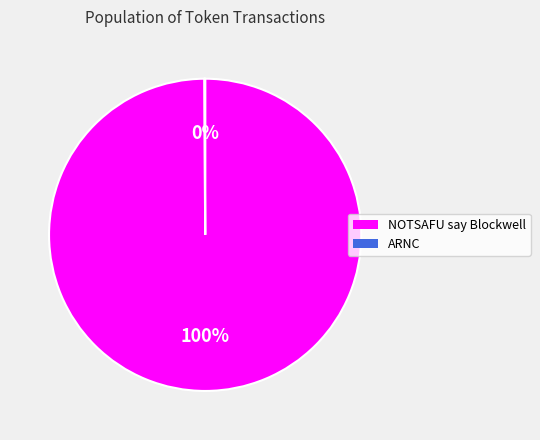

What percentage is the NOTSAFU say Blockwell slice, to the nearest percent?

100%